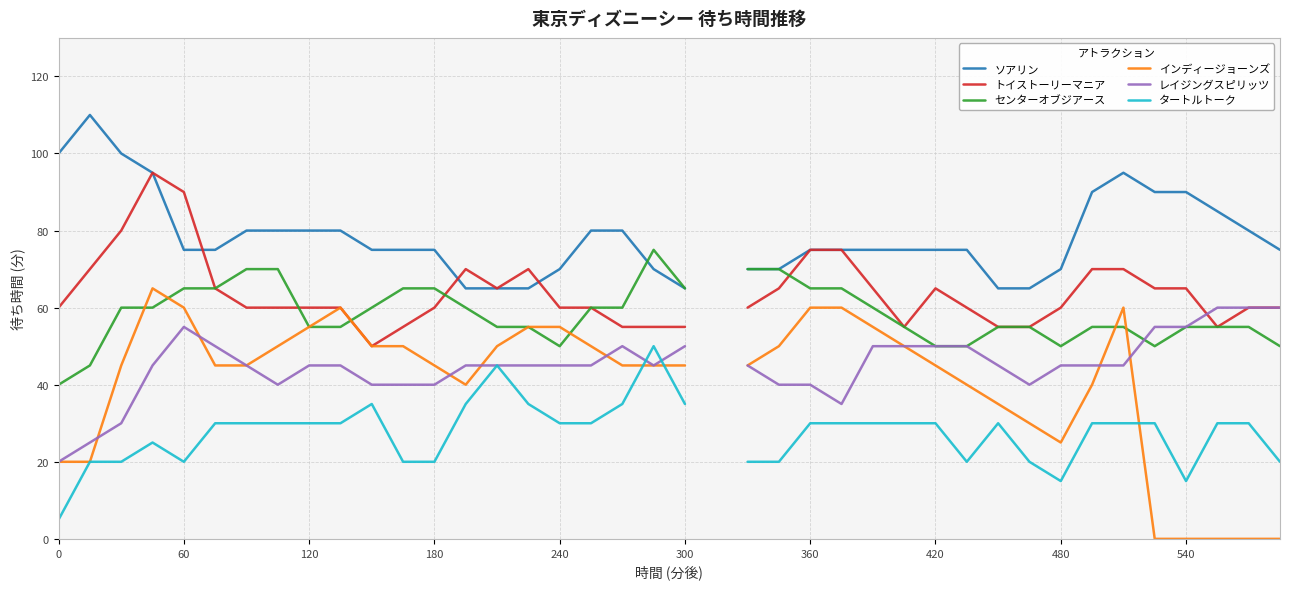

How many interior local valleys does the トイストーリーマニア series have?

4